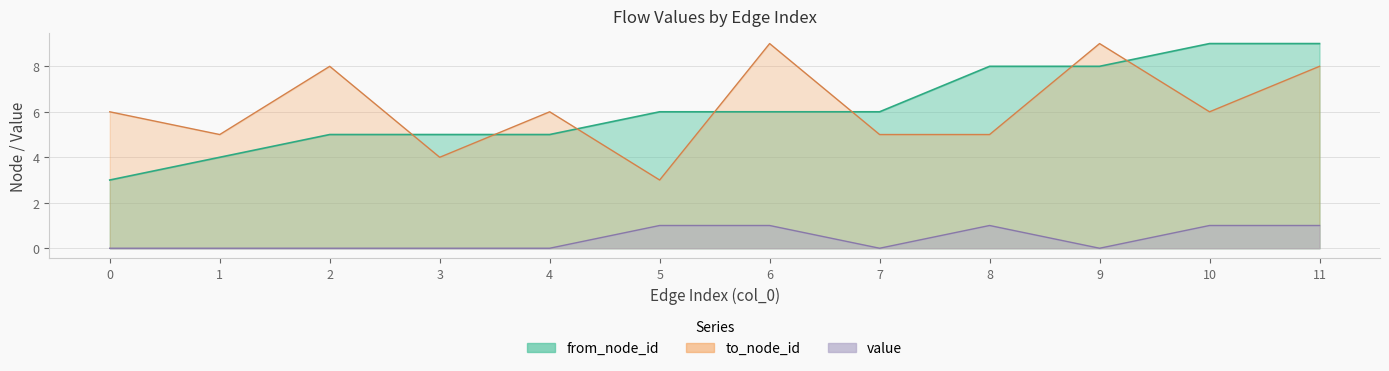

True or false: to_node_id has more than 0 points higher than both neighbors.

True